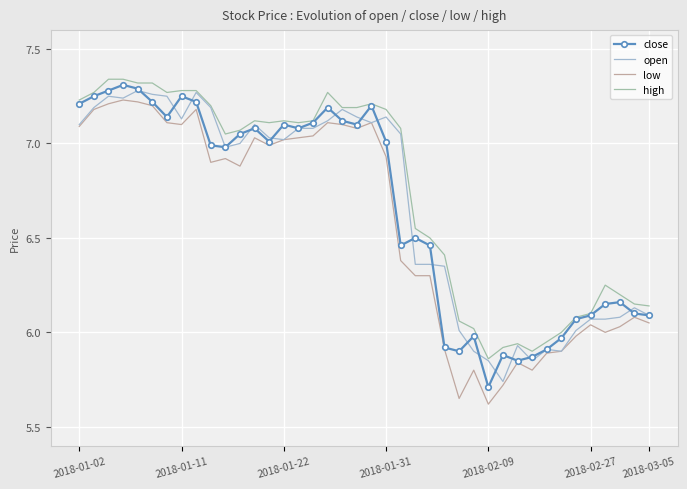

True or false: high and low cross at least once.

False